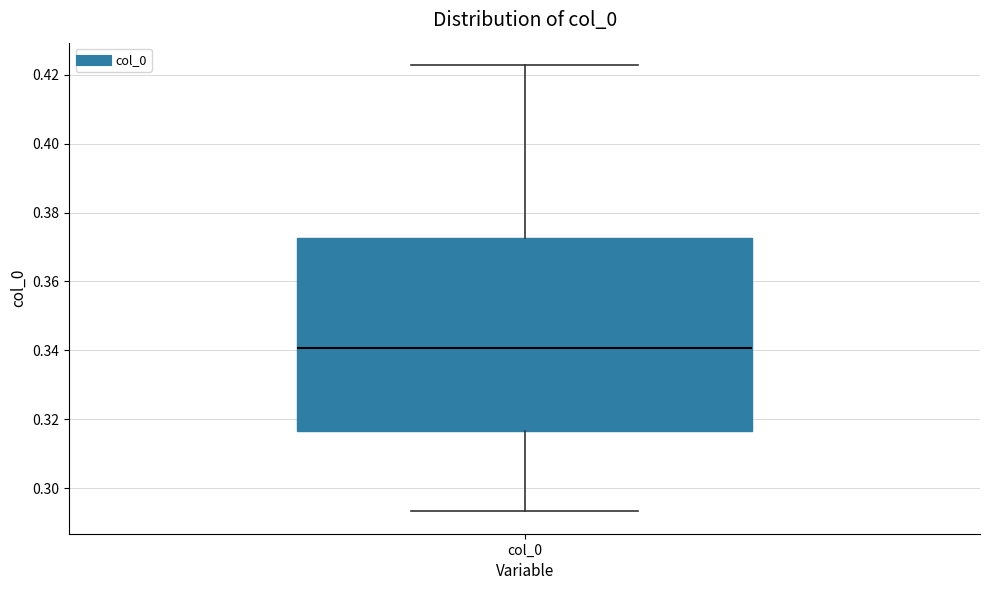

Where is the lower edge of the box for col_0 on the y-axis? The values are not printed on the chart, so give them approximately, as read against the axis.

0.316